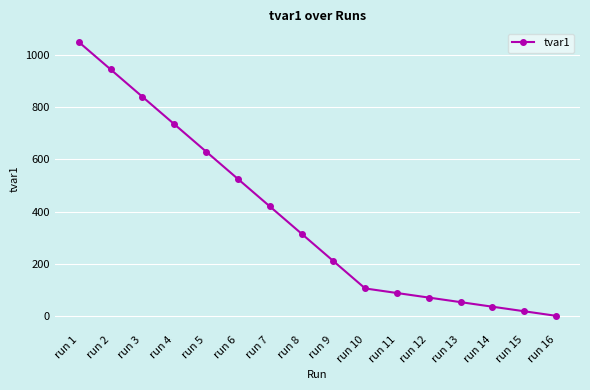

Count the number of categories in the chart.

16